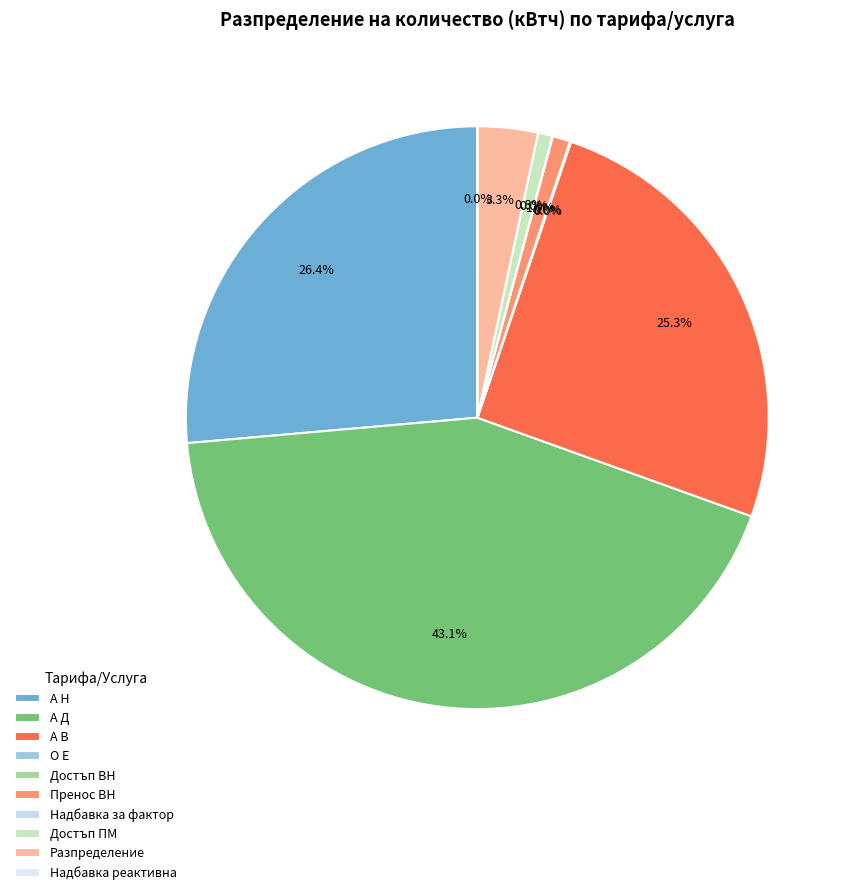

Rank the categories by value from lowest to highest.

Надбавка реактивна, О Е, Надбавка за фактор, Достъп ВН, Достъп ПМ, Пренос ВН, Разпределение, А В, А Н, А Д